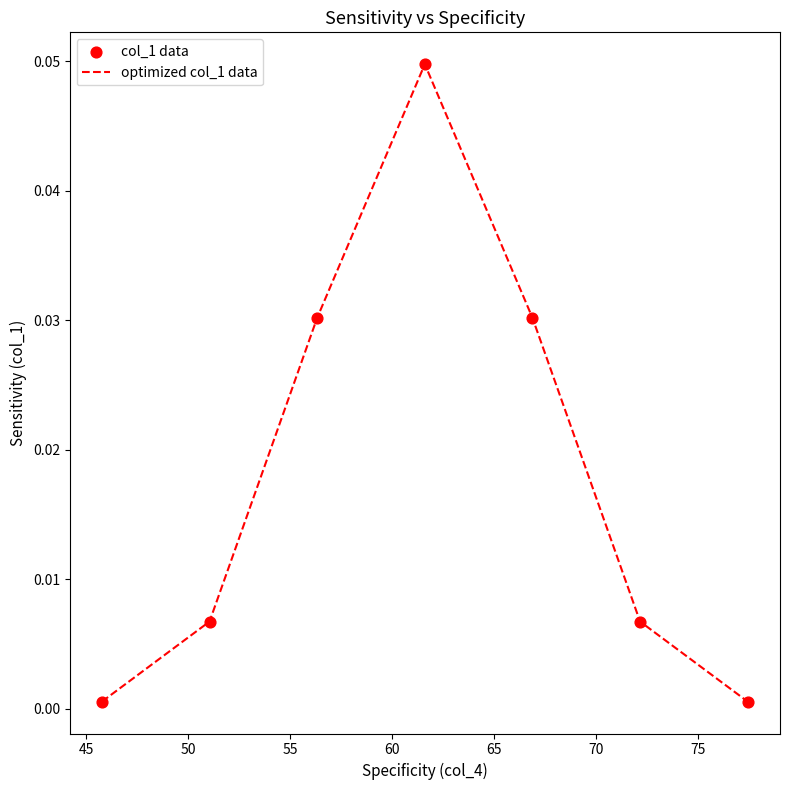

True or false: there are more than 0 points higher than both neighbors.

True